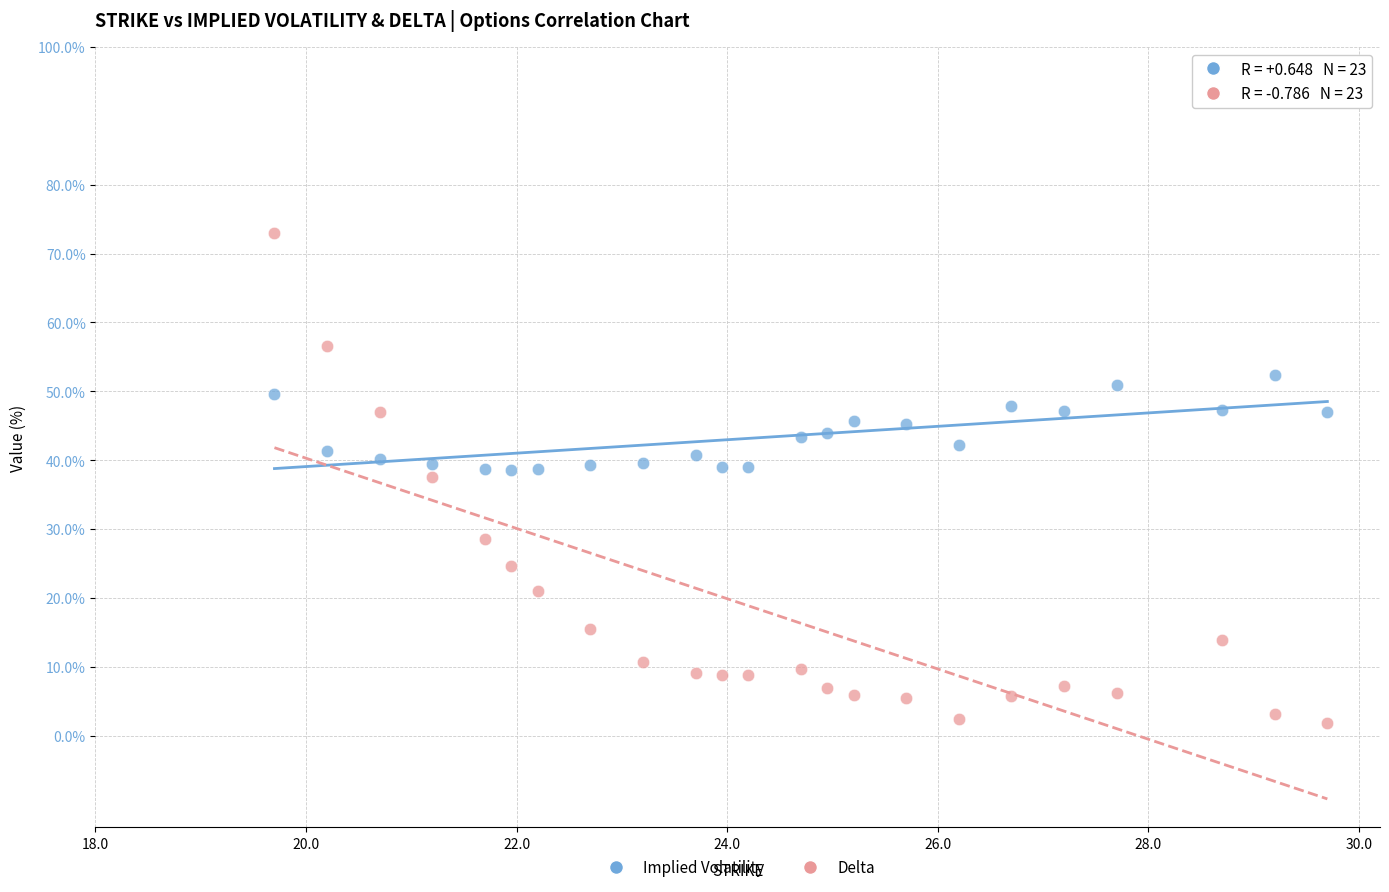

How many data points are displayed?

46